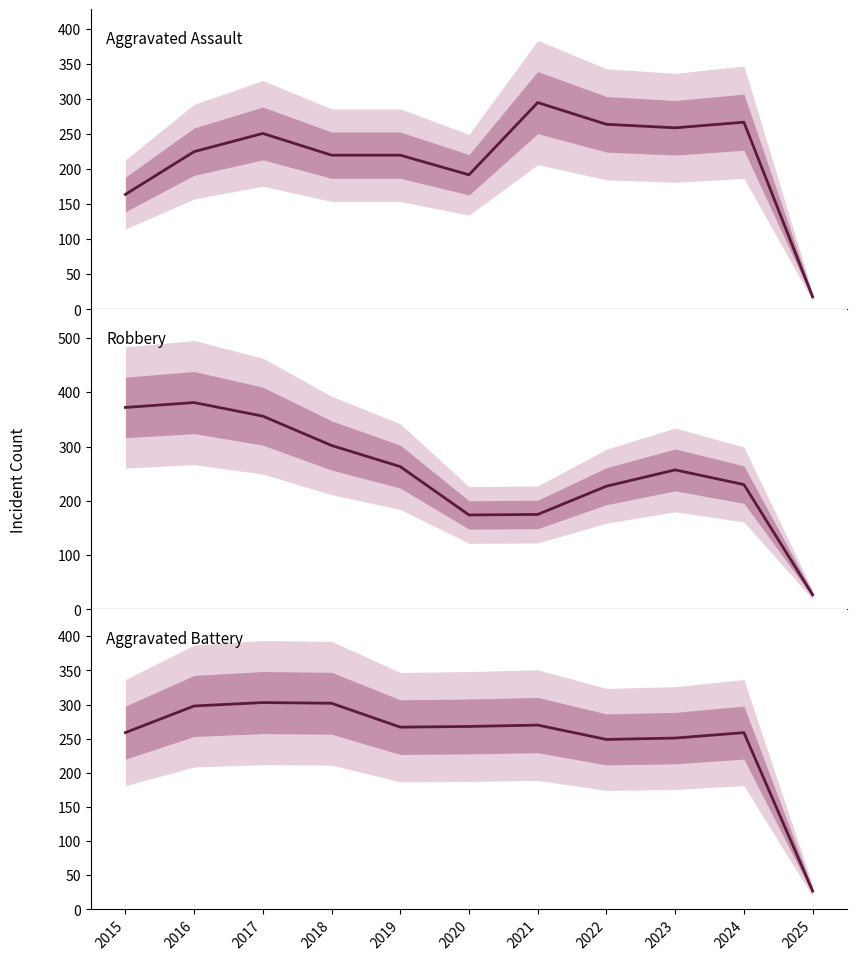

Where is Aggravated Battery nearest to the value 165?

2022